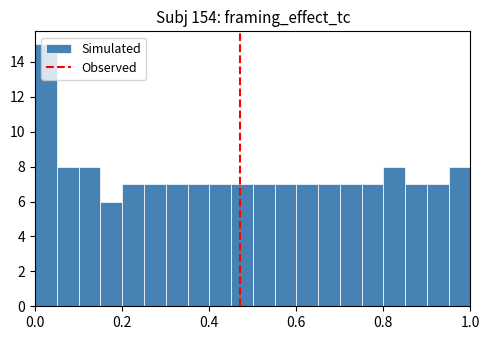

Around what value on the x-axis is the tallest bar? Give the approximate position of its centre, as read against the axis.

0.02